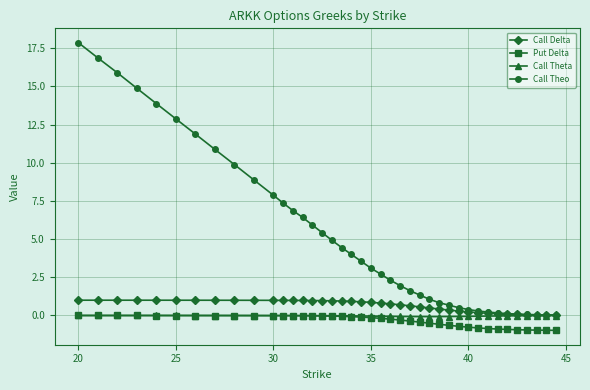

What is the maximum value for Call Theo?

17.9